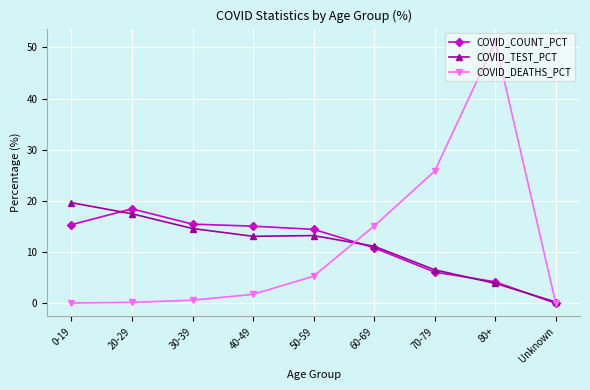

Which category has the lowest value in the COVID_COUNT_PCT series?

Unknown